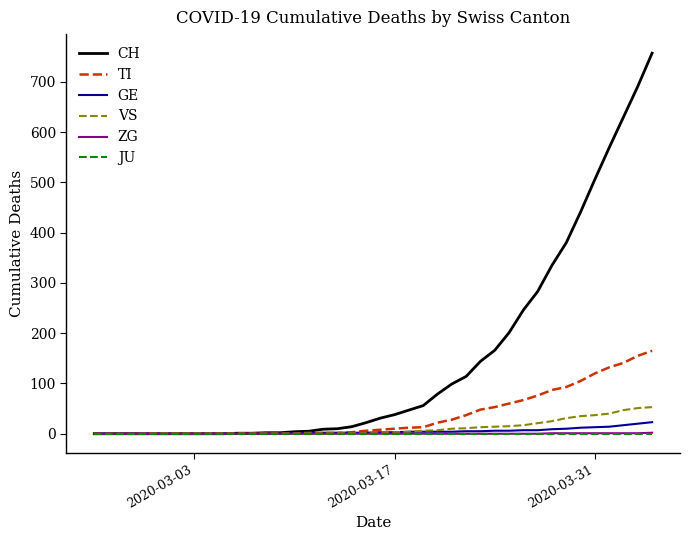

What are all the series names shown in the legend?

CH, TI, GE, VS, ZG, JU